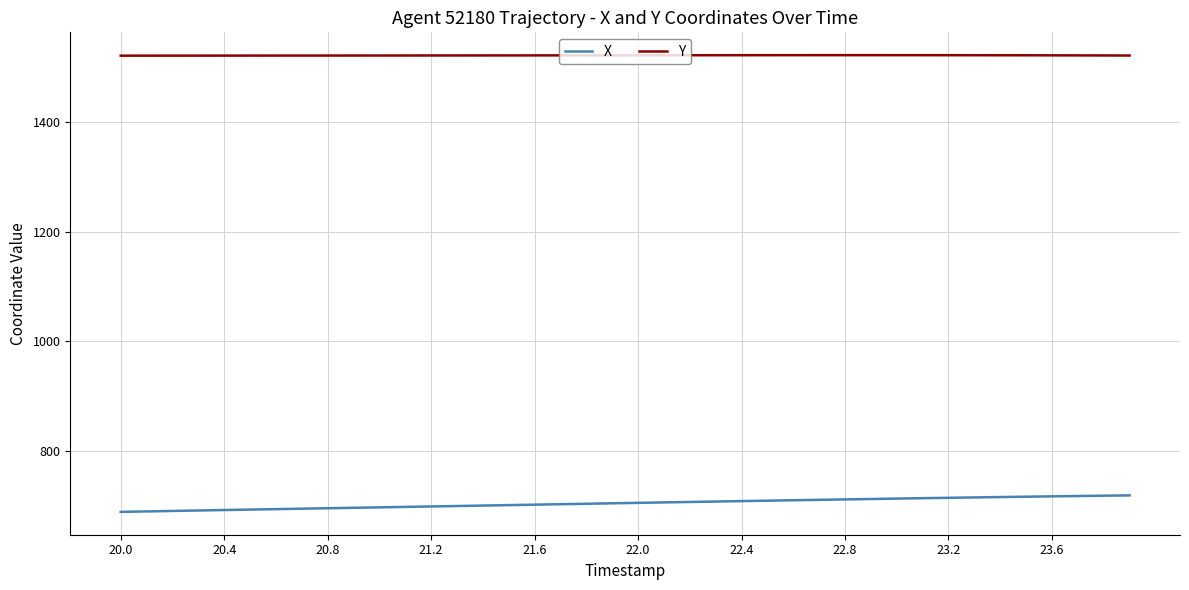

Which series has the largest total across all categories?

Y